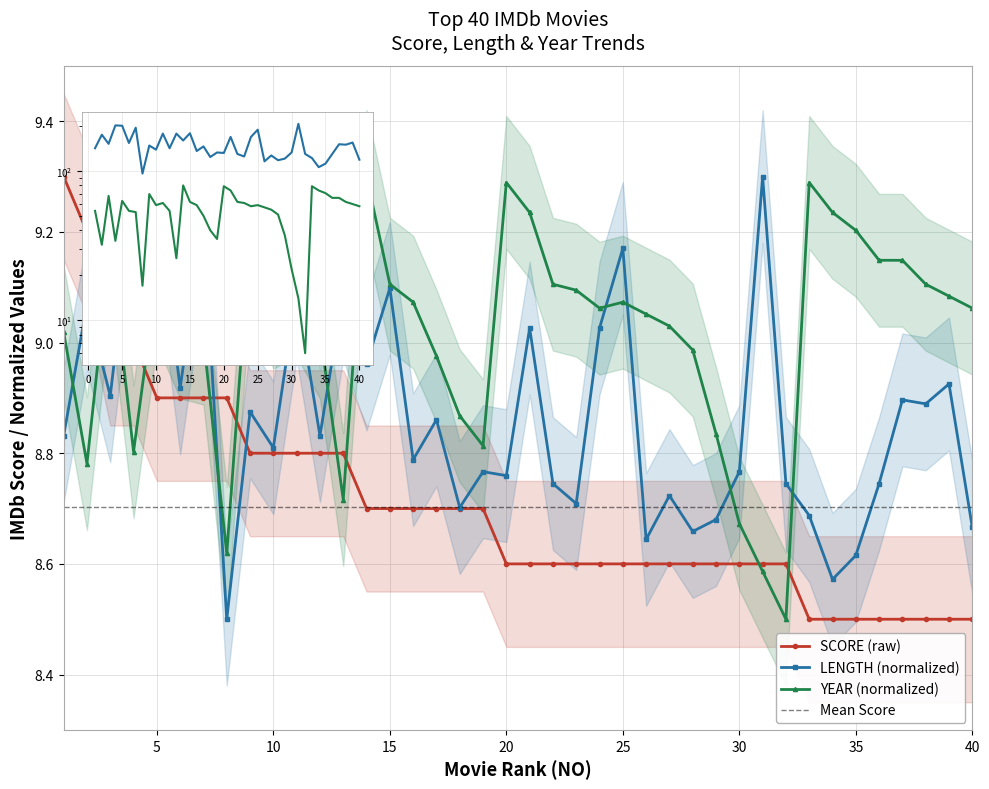

At 38, list the series in order from smallest to largest.

SCORE, LENGTH, YEAR